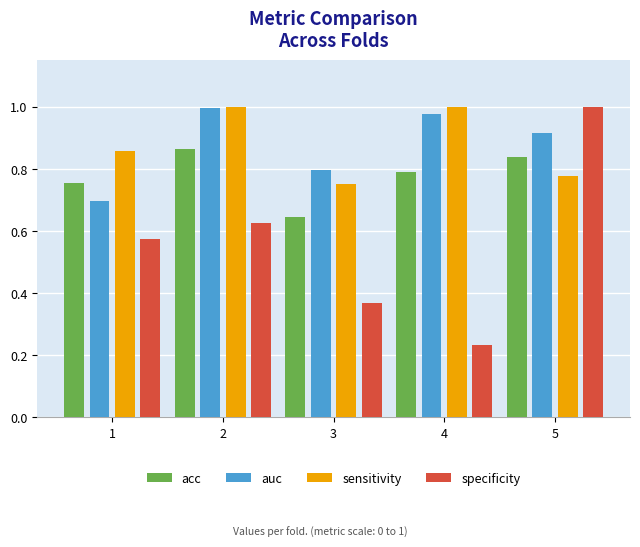

How many bars are there in each group?

4